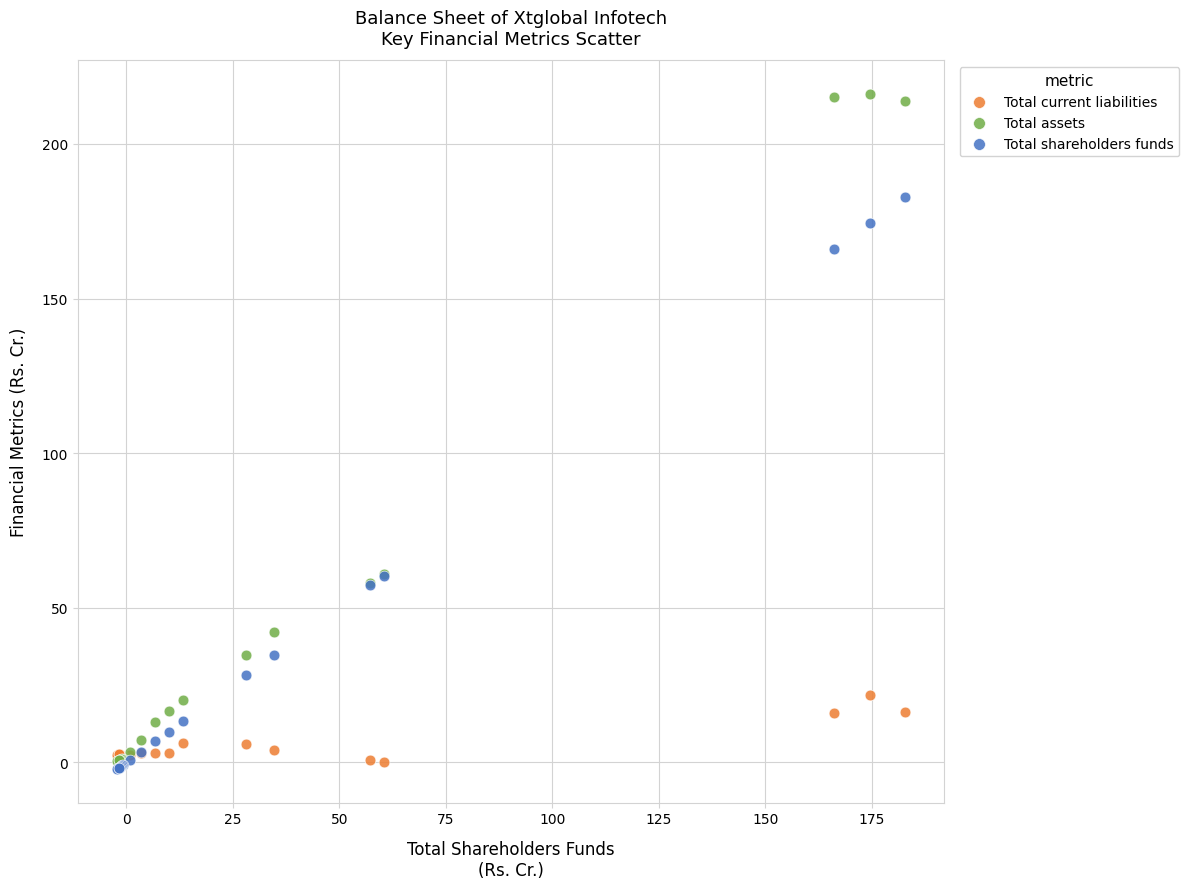

Which series reaches the maximum Y coordinate?

Total assets